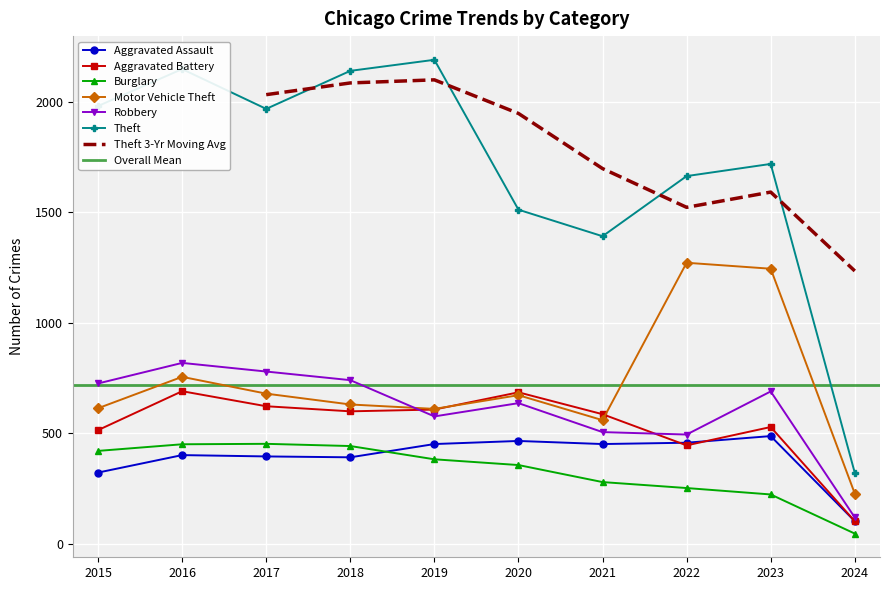

Which has a higher value, 2019 or 2022?

2022